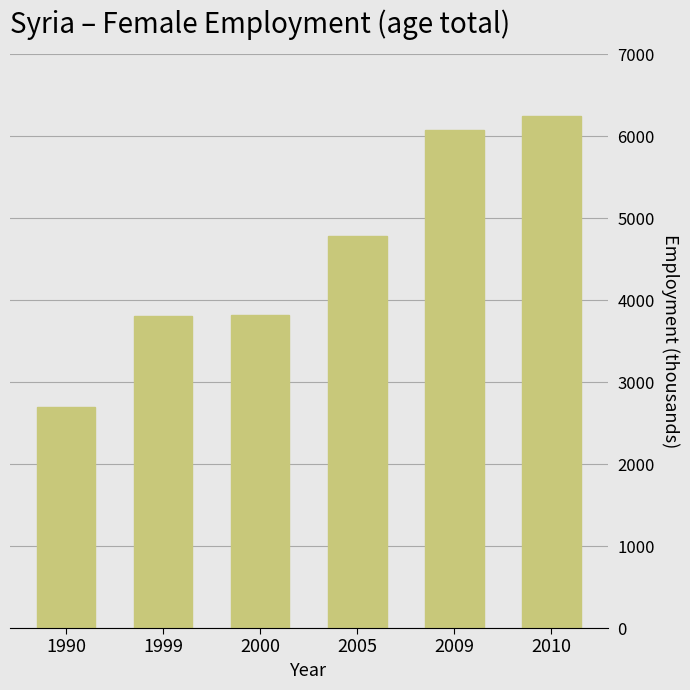

What is the value of the 1st bar from the left?

2692.9